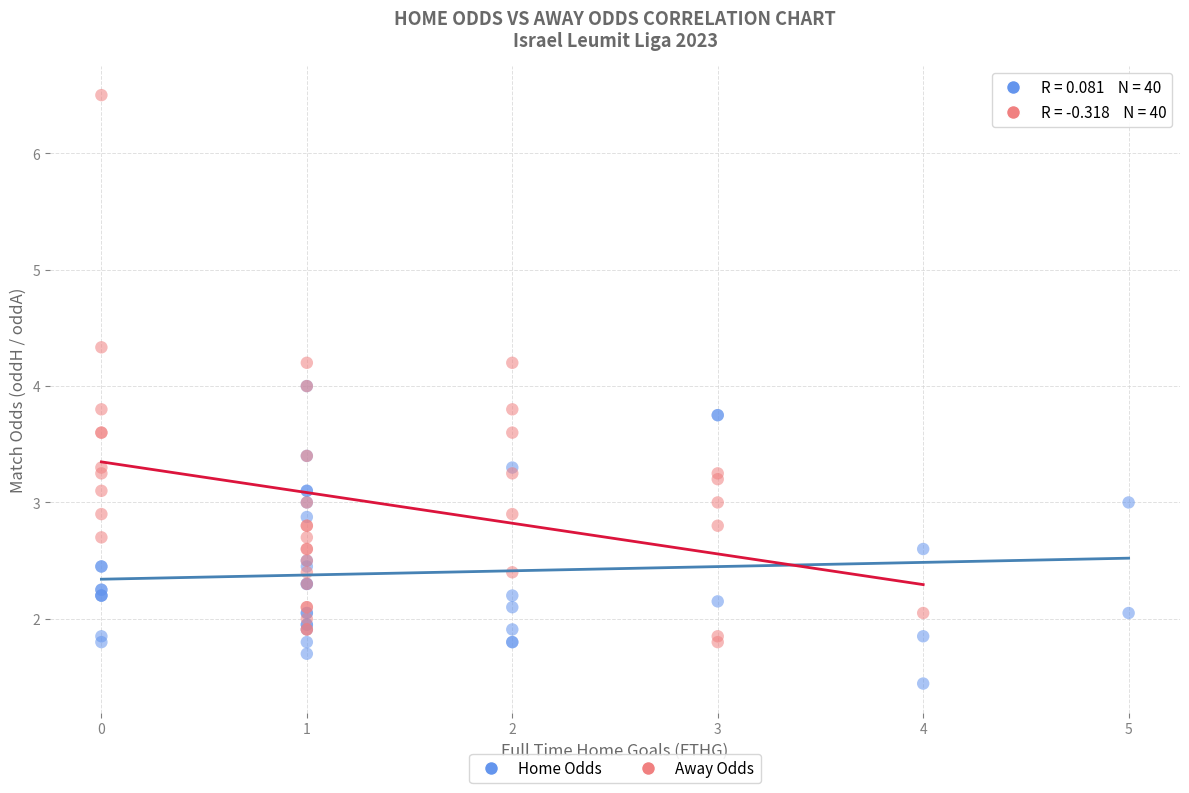

Which series has the widest spread of Y values?

Away Odds